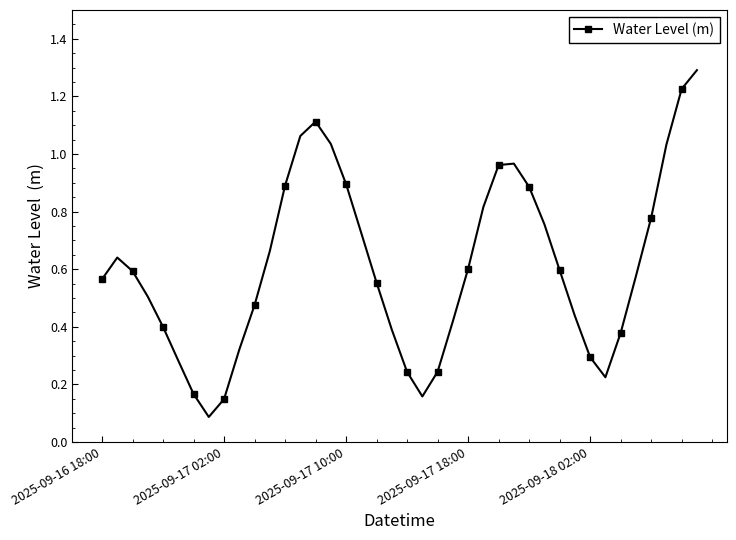

What is the maximum value shown in the chart?

1.3